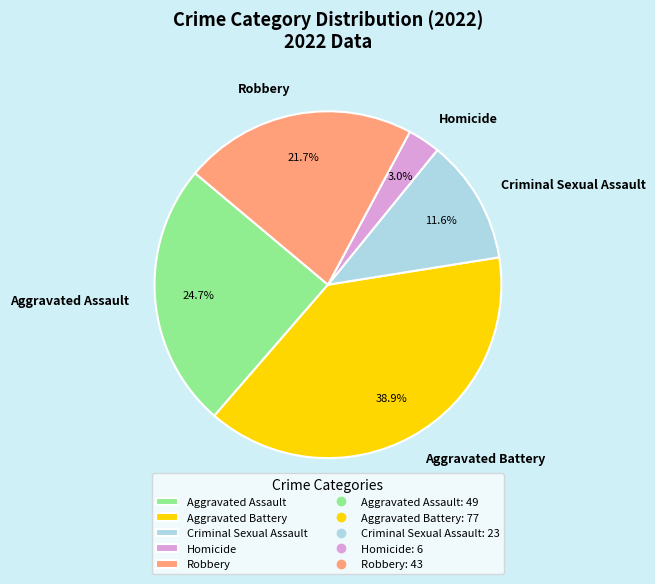

What is the largest slice in the pie chart?

Aggravated Battery